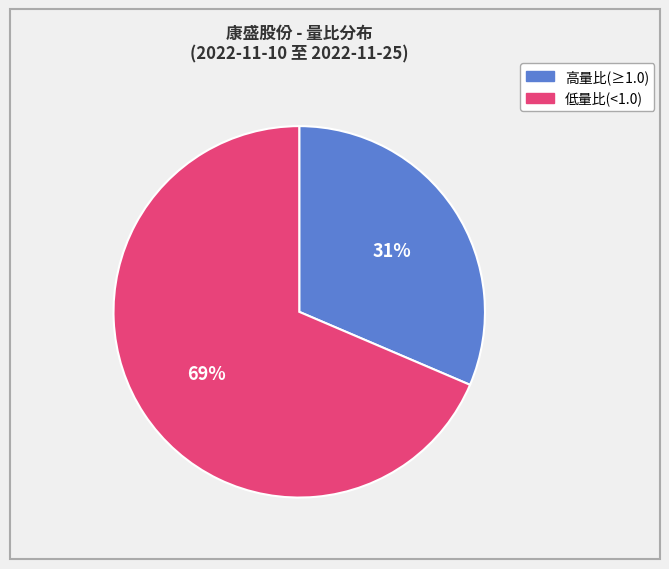

Is there any slice that represents more than half of the pie?

Yes